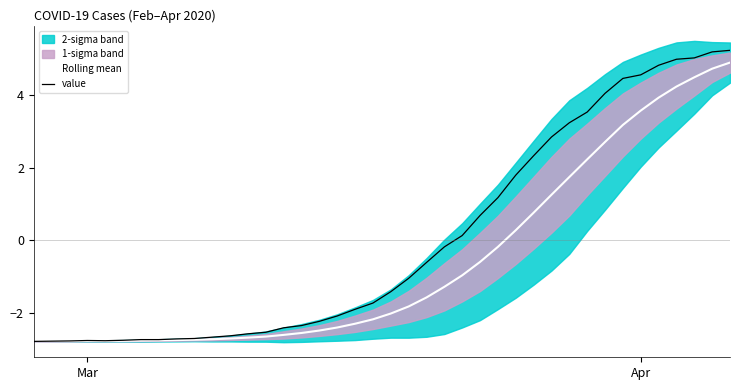

Is it true that value equals 7.3 at Apr?

False